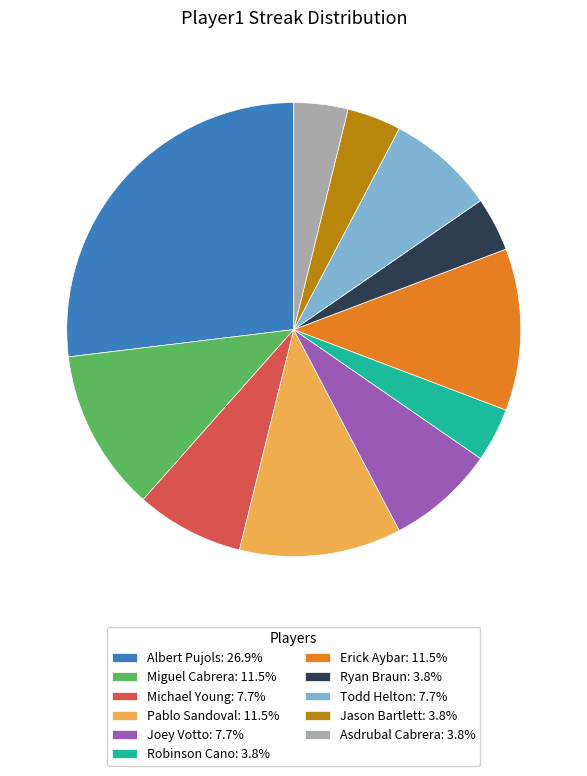

Is there a majority slice in this chart?

No